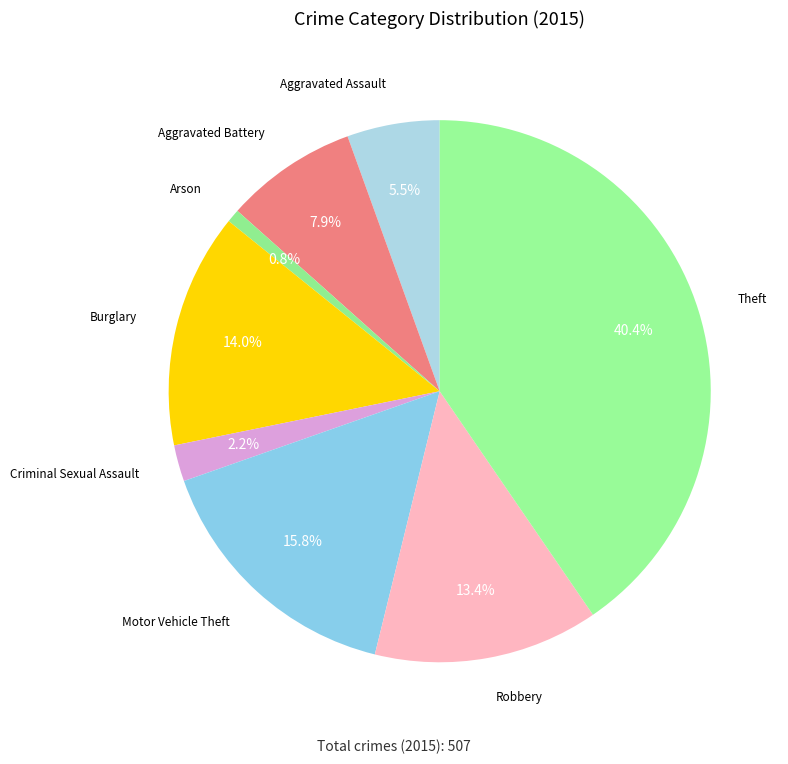

Is there any slice that represents more than half of the pie?

No